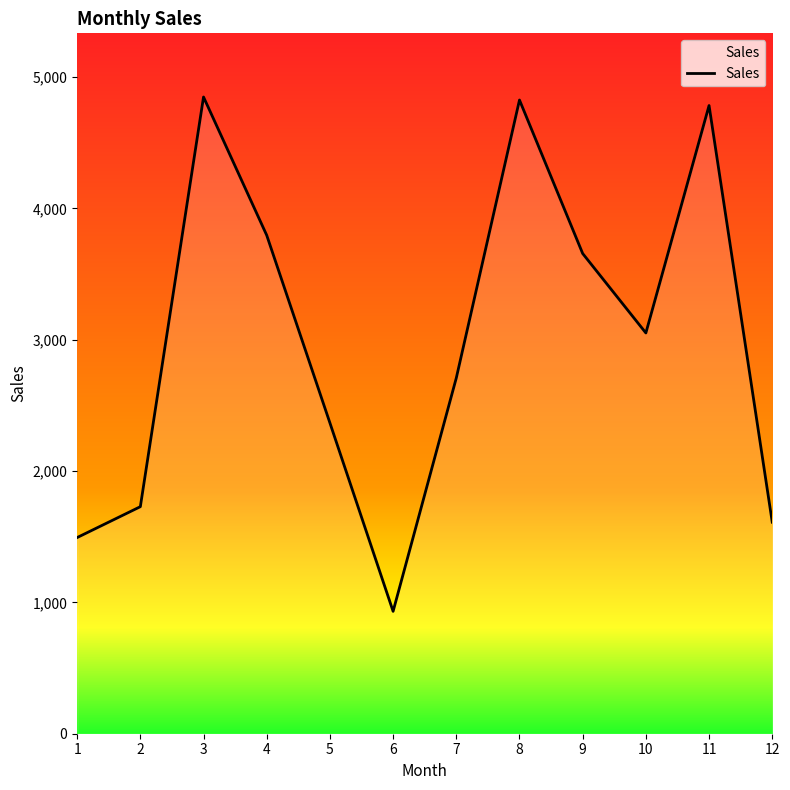

Where does the data first go above 3052?

3